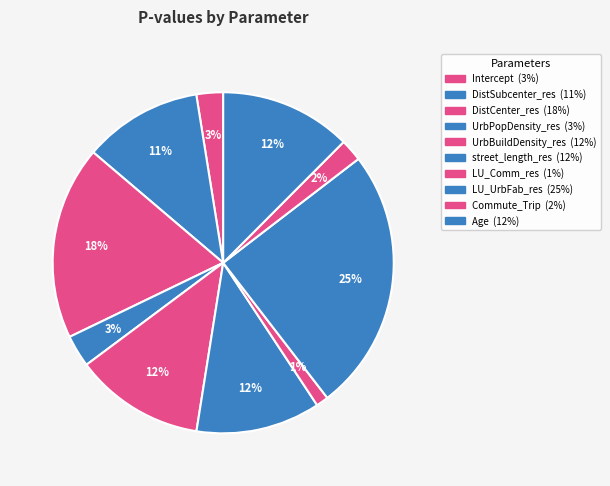

What percentage is the LU_UrbFab_res slice, to the nearest percent?

25%